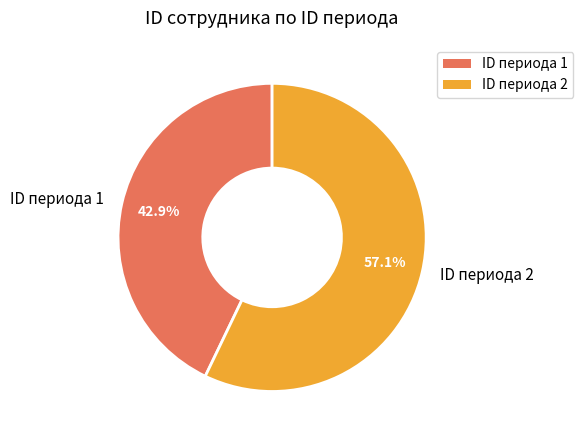

What is the ratio of the value at ID периода 2 to the value at ID периода 1?

1.3